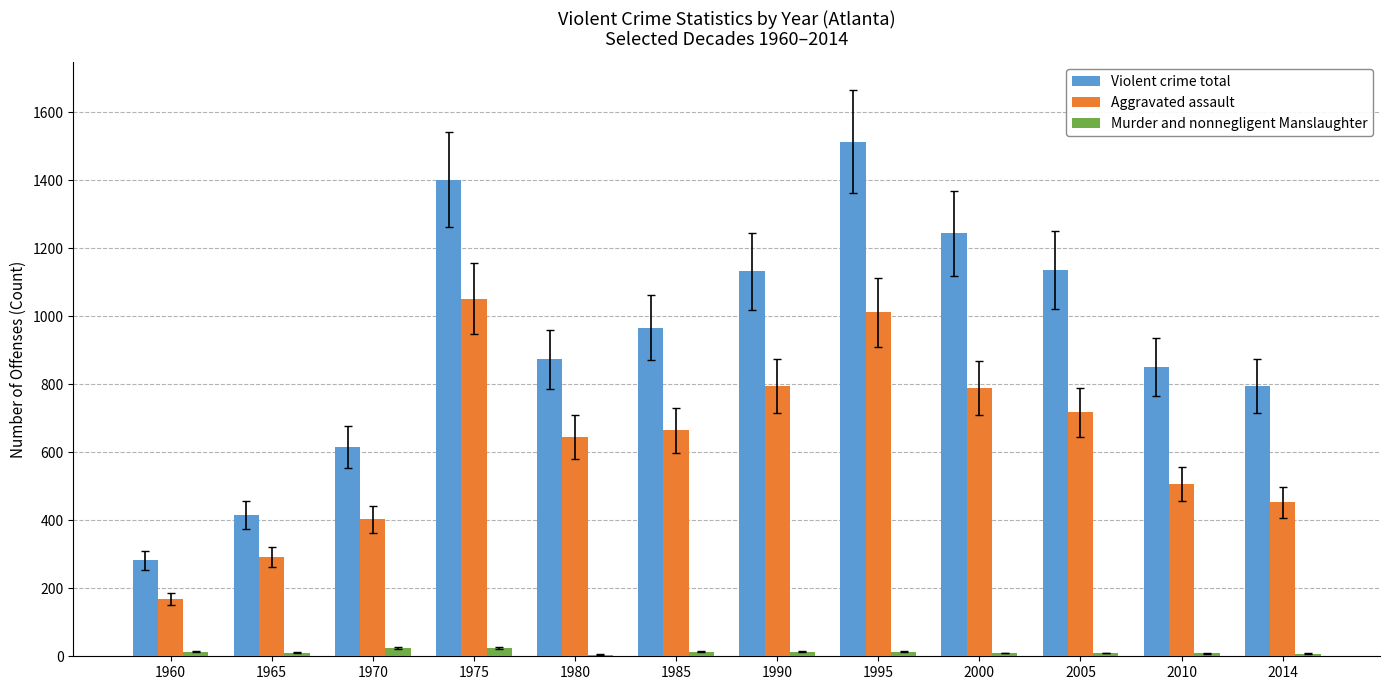

What is the difference between the Violent crime total values at 1970 and 2005?

520